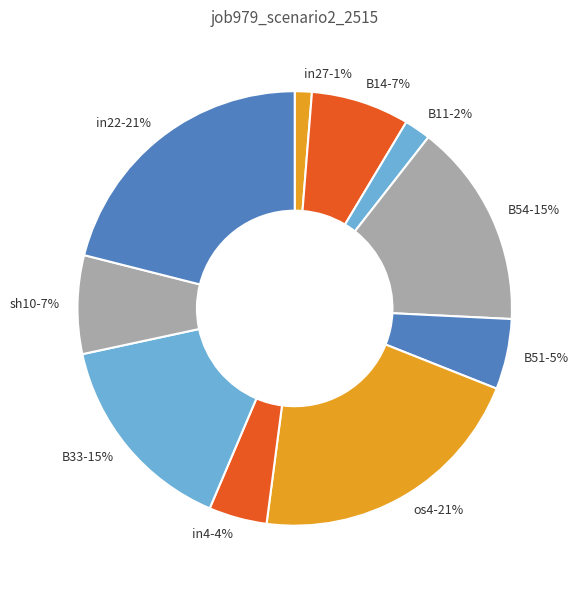

Combined, do os4-21% and B33-15% account for over 50%?

No